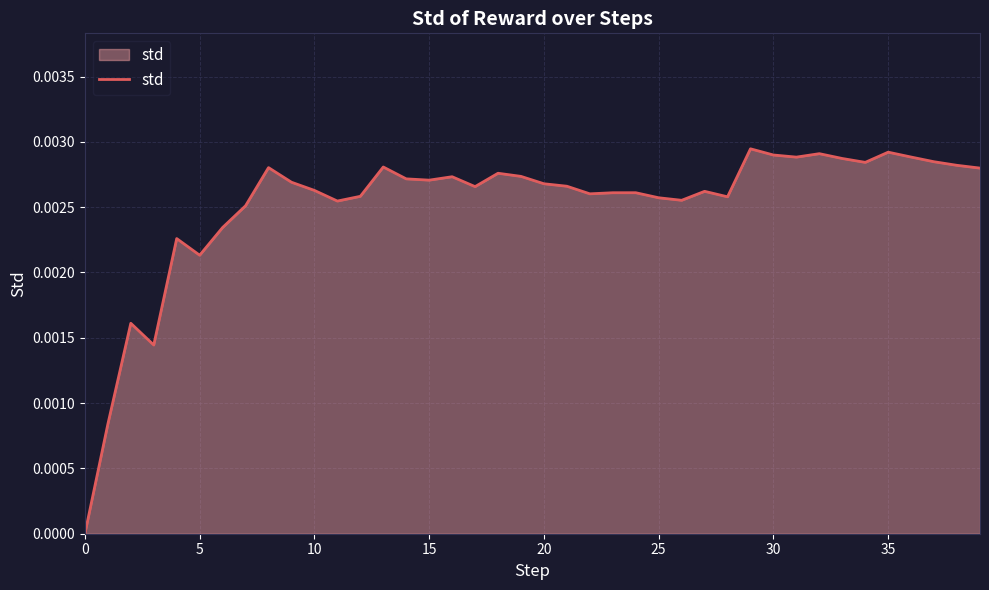

How many values are above zero?

39